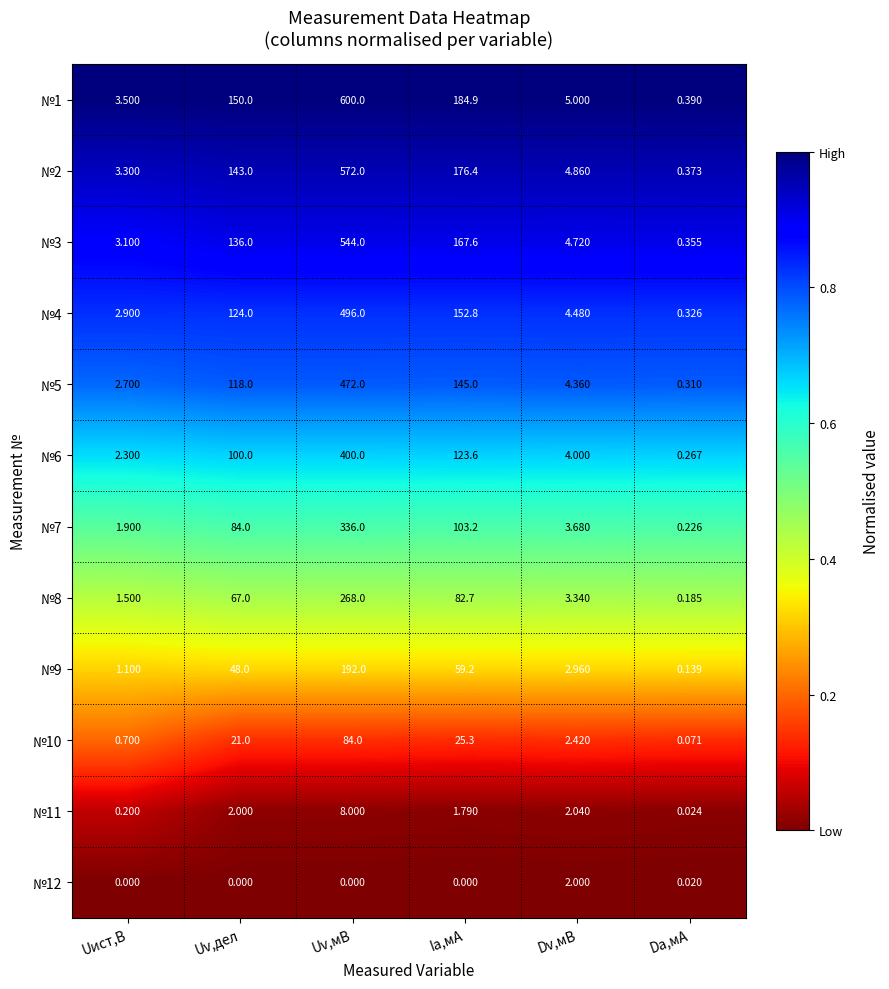

List the labels in order of №5 value, largest first.

Uv,мВ, Ia,мА, Uv,дел, Dv,мВ, Uист,В, Da,мА